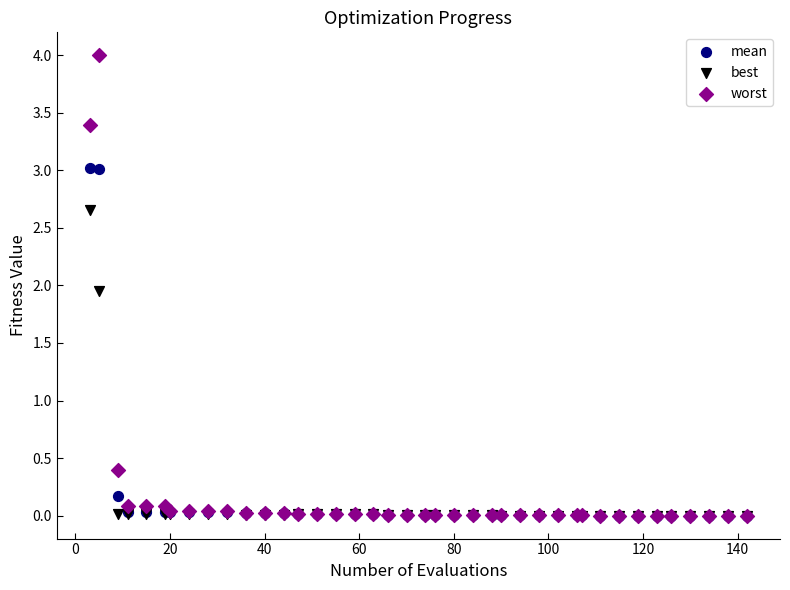

Which series reaches the maximum Y coordinate?

worst